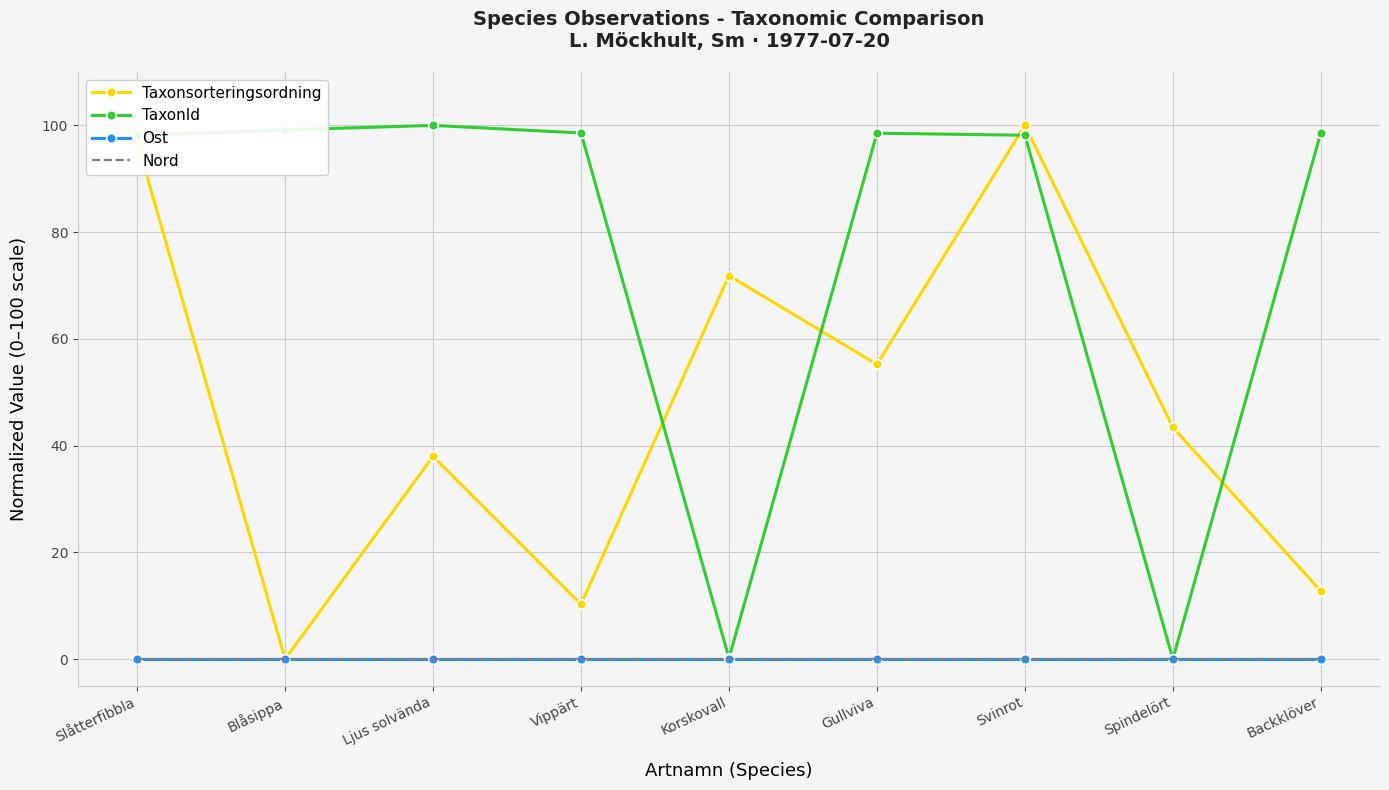

Reading right to left, transcribe all the data shown in this chart.

Taxonsorteringsordning: 12.7	43.4	100.0	55.2	71.8	10.3	38.0	0.0	97.0
TaxonId: 98.6	0.0	98.2	98.5	0.2	98.6	100.0	99.1	98.1
Ost: 0.0	0.0	0.0	0.0	0.0	0.0	0.0	0.0	0.0
Nord: 0.0	0.0	0.0	0.0	0.0	0.0	0.0	0.0	0.0